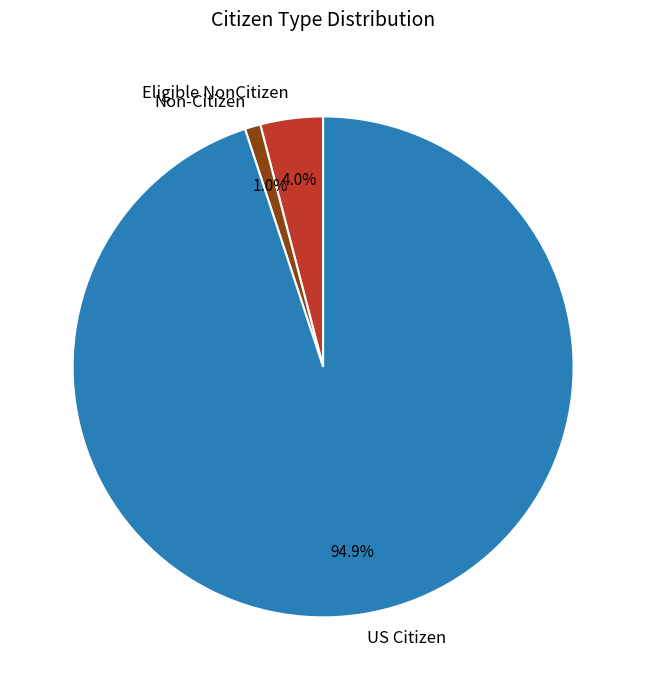

Is the sum of US Citizen and Non-Citizen greater than half?

Yes